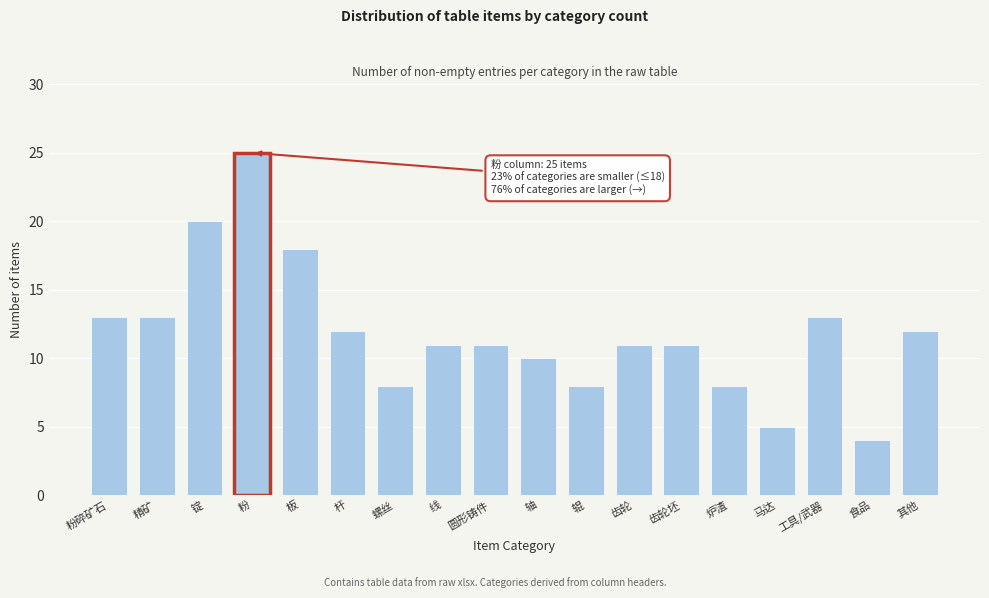

Reading right to left, transcribe all the data shown in this chart.

其他=12	食品=4	工具/武器=13	马达=5	炉渣=8	齿轮坯=11	齿轮=11	辊=8	轴=10	圆形铸件=11	线=11	螺丝=8	杆=12	板=18	粉=25	锭=20	精矿=13	粉碎矿石=13